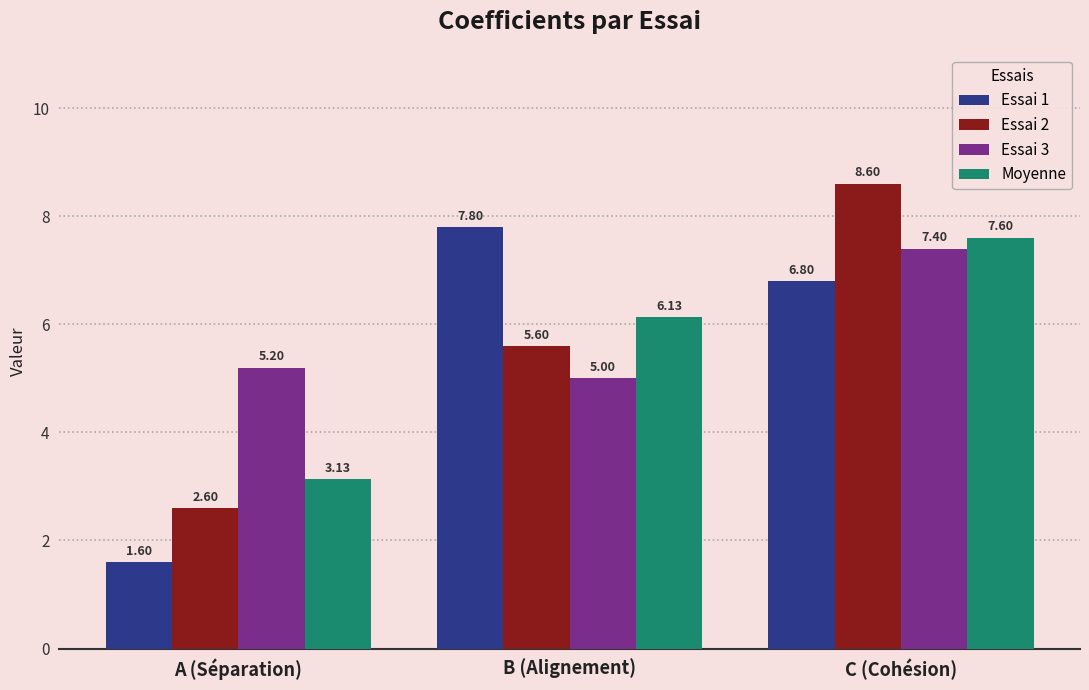

How many groups of bars are there?

3